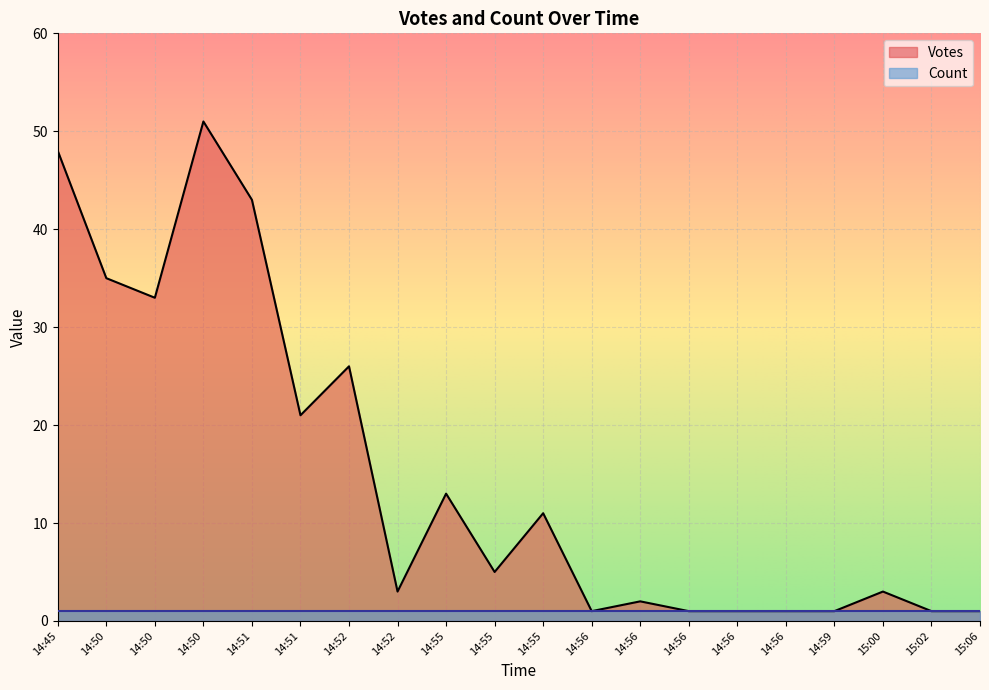

What is the ratio of the value at 14:56 to the value at 14:55?

0.2